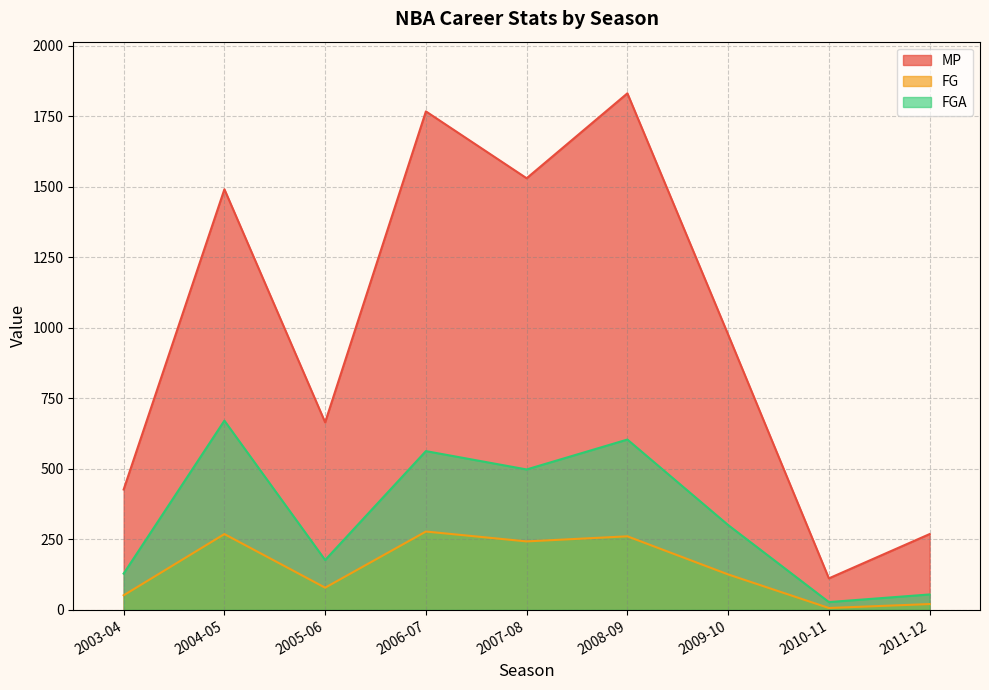

Does the chart display data point markers on the line(s)?

No